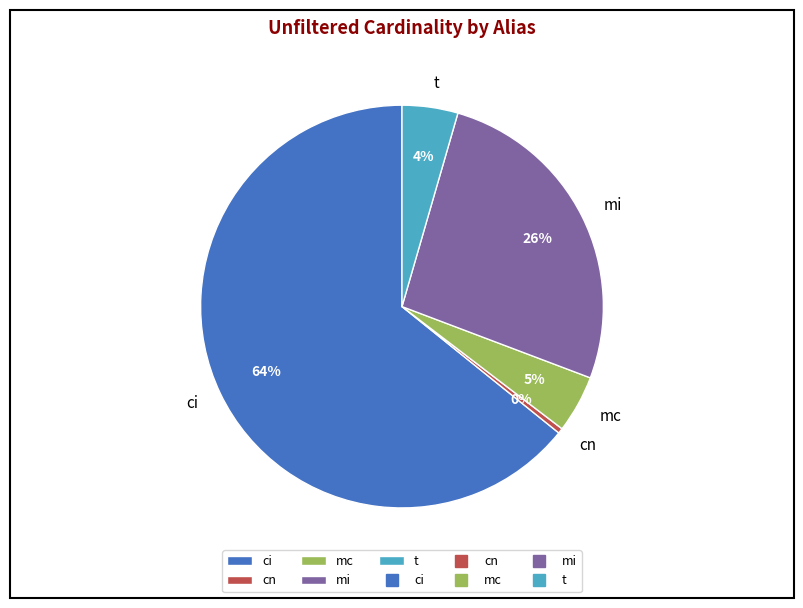

Which category has the smallest portion of the pie?

cn